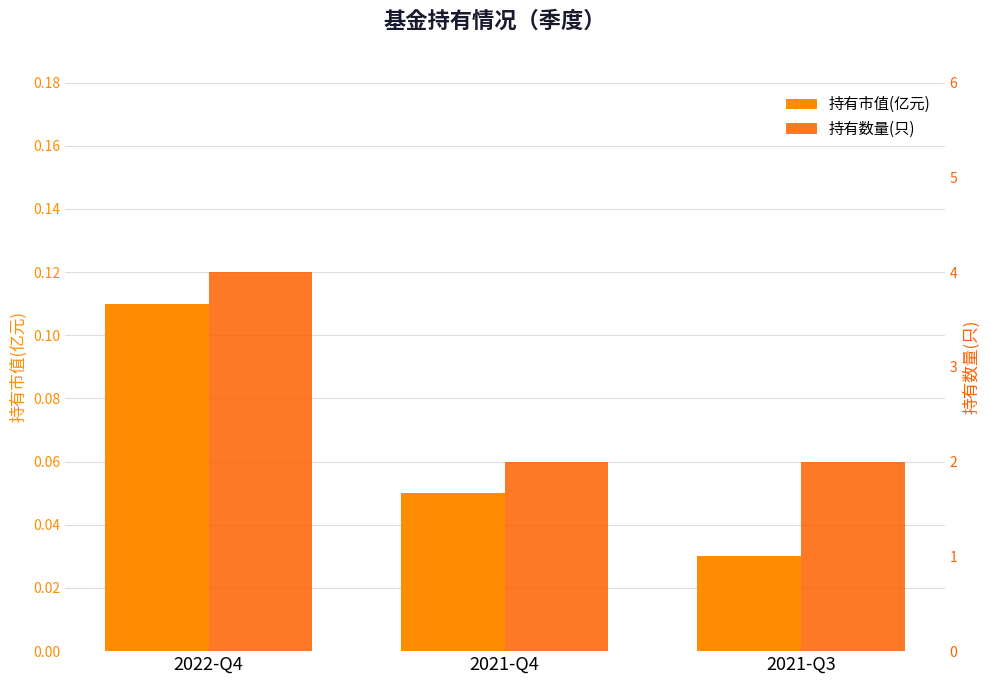

What is the total value across all series at 2021-Q4?

2.0